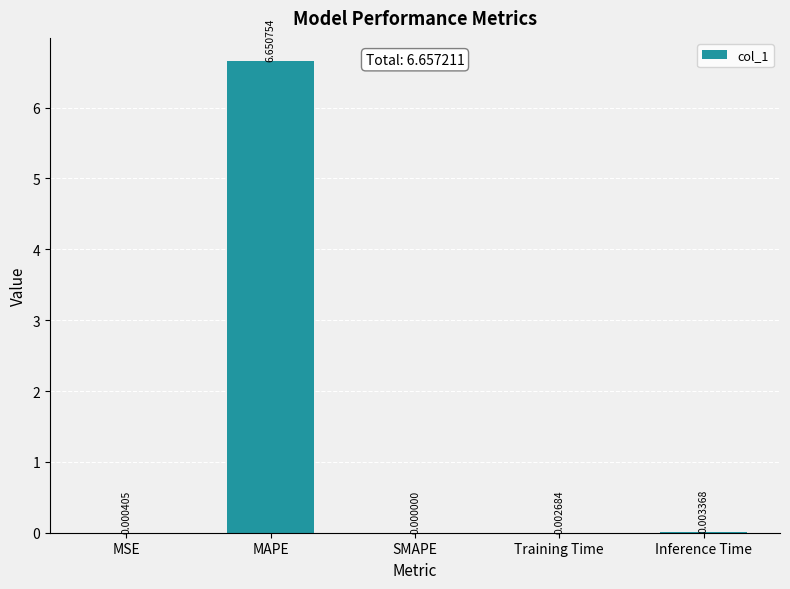

What is the average value?

1.3